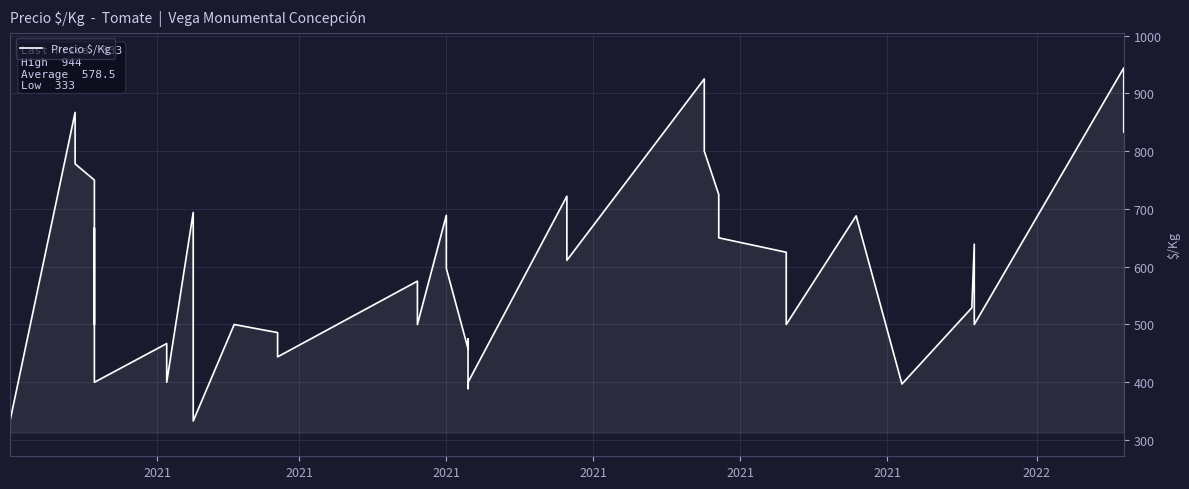

What is the difference between the maximum and minimum values?

611